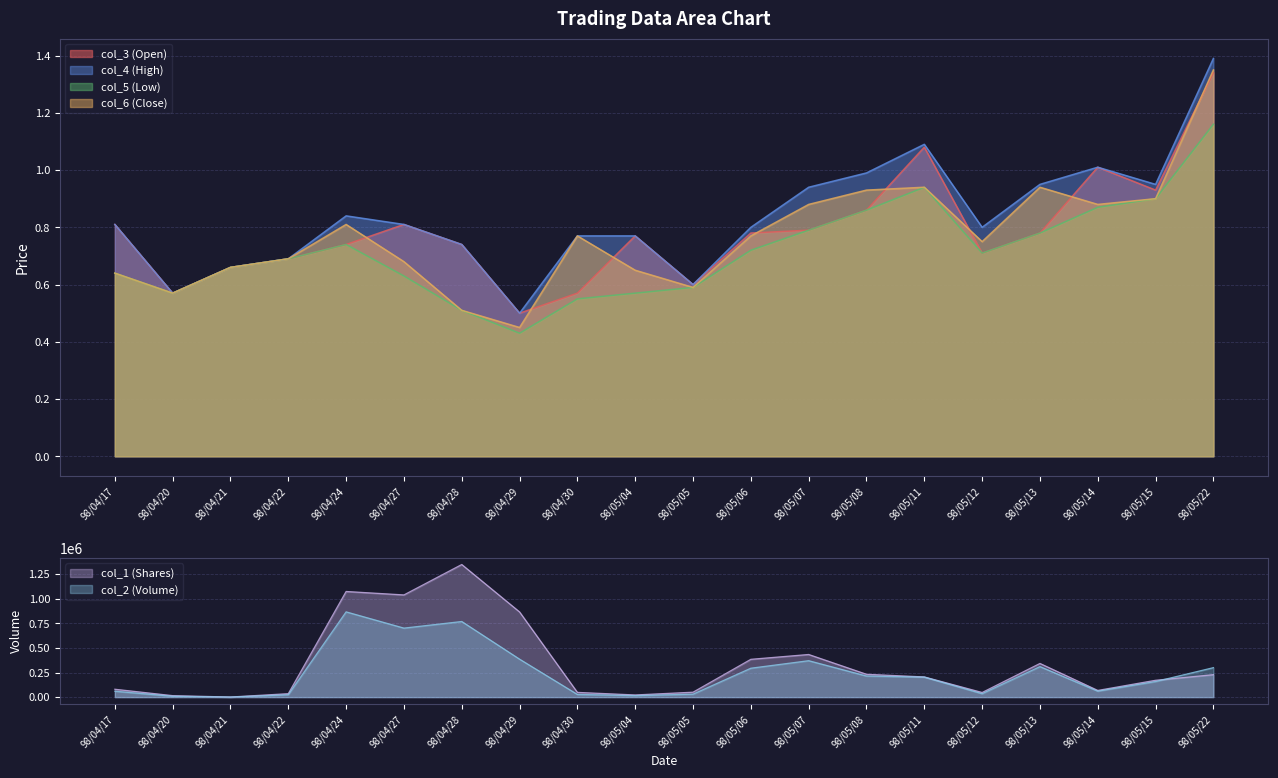

What is the total value across all series at 98/04/28?

2115042.5